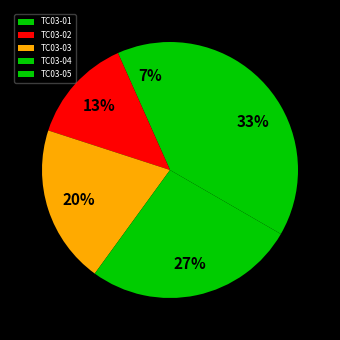

Is there a majority slice in this chart?

No